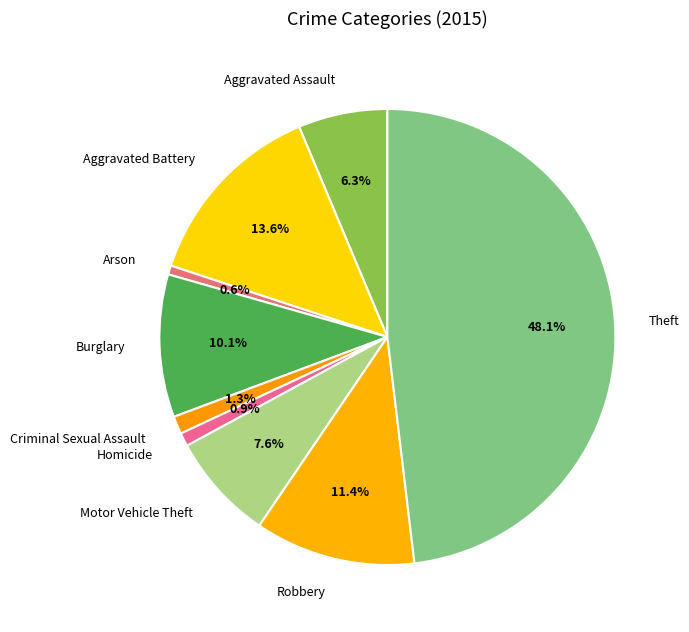

How many slices are in this pie chart?

9